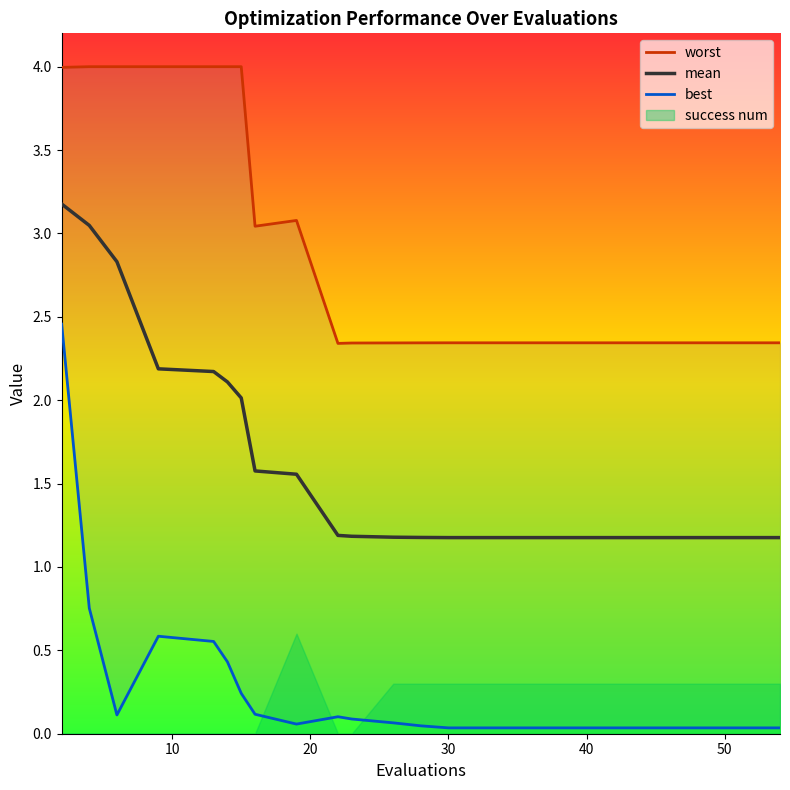

What is the lowest value of the mean series?

1.2